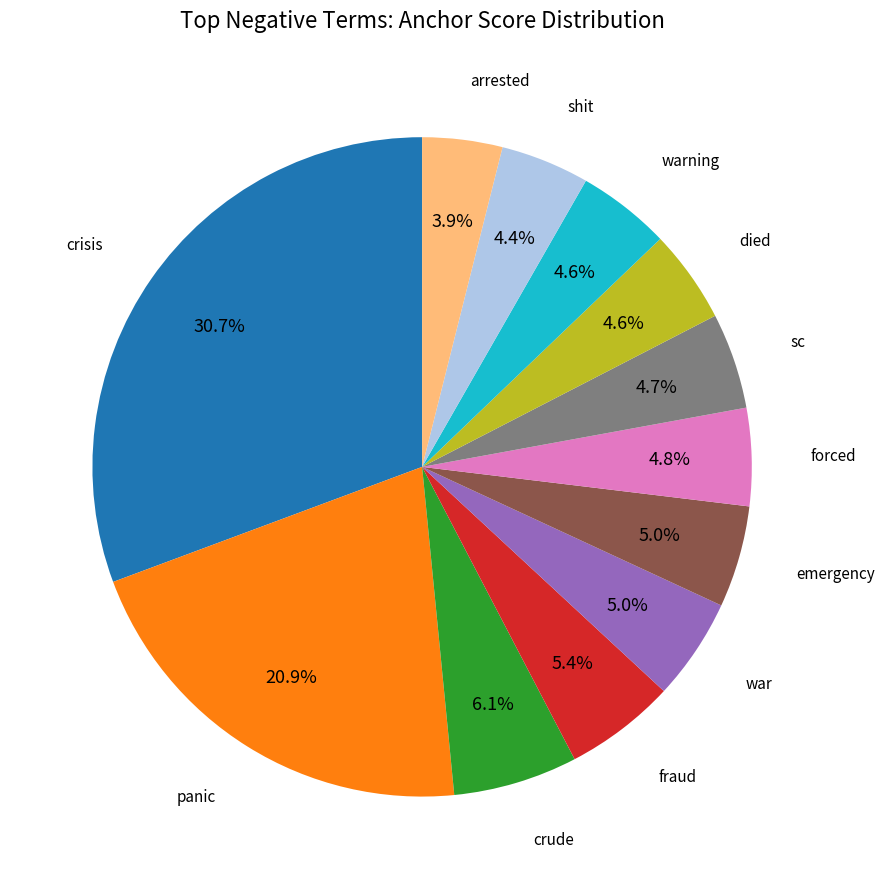

Does any single category account for the majority?

No